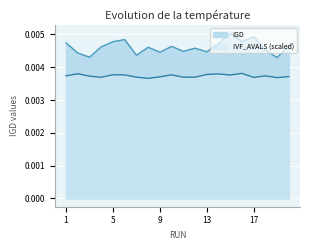

True or false: IGD has a value of 0.0 at 16.

False